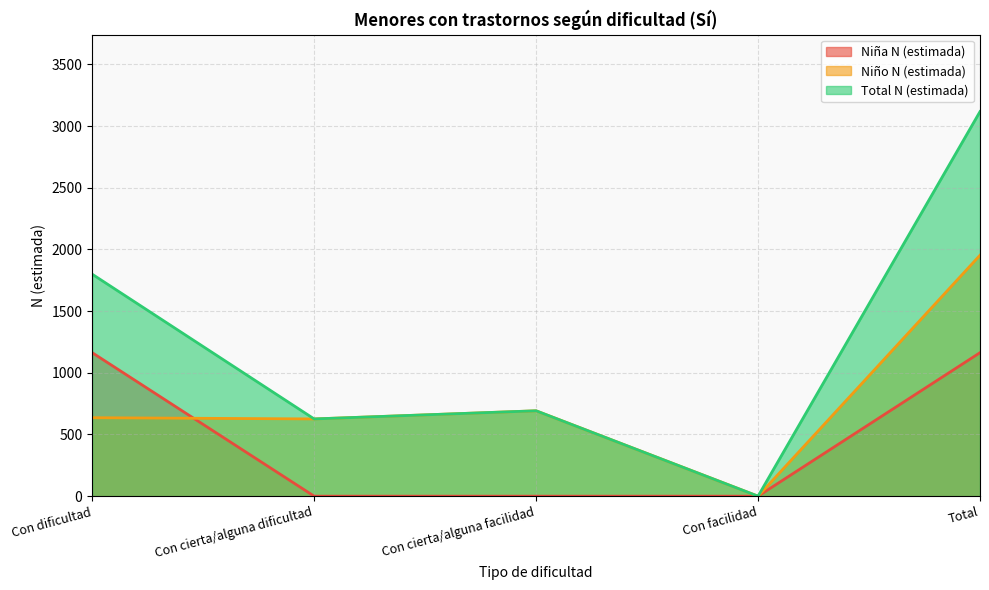

How many positive values does the Total N (estimada) series have?

4